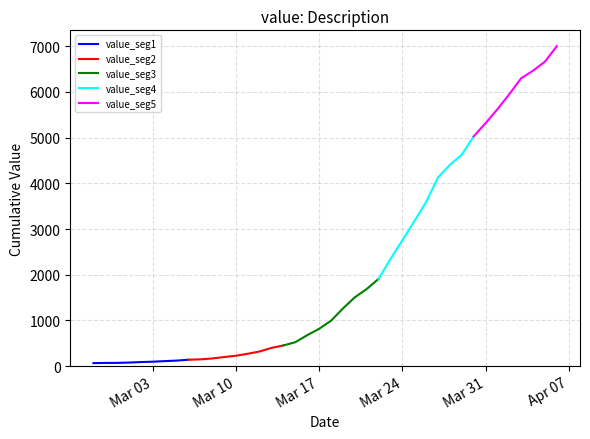

Approximately how many times larger is the value at 2020-03-14 compared to 2020-02-29?

6.6